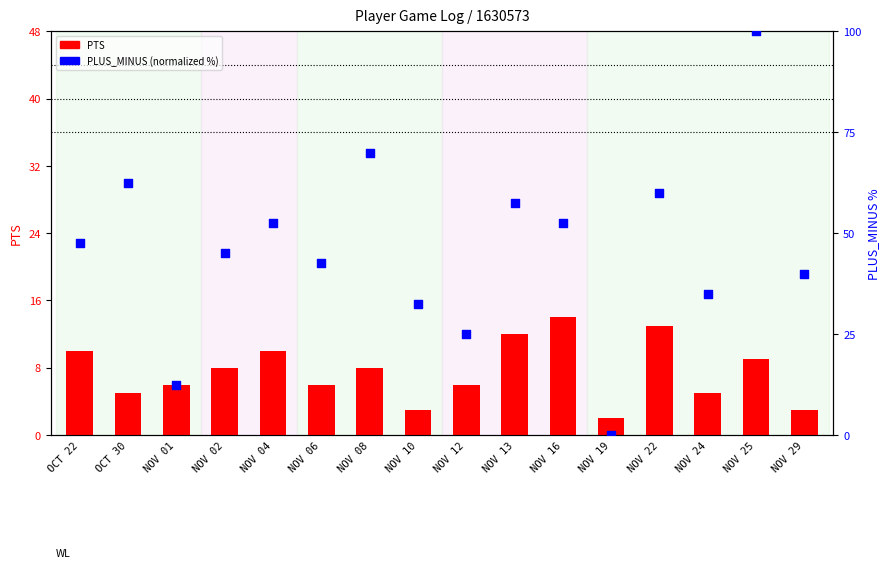

At how many categories does at least one series exceed 68?

2